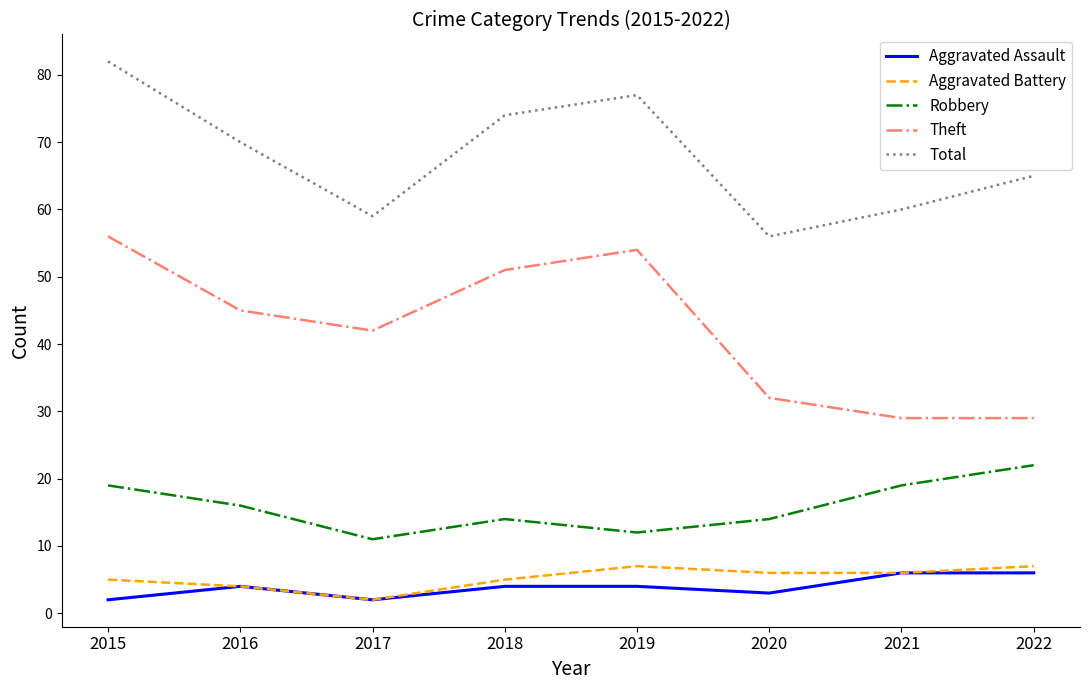

Read the Total value at 2016, to the nearest 10.

70